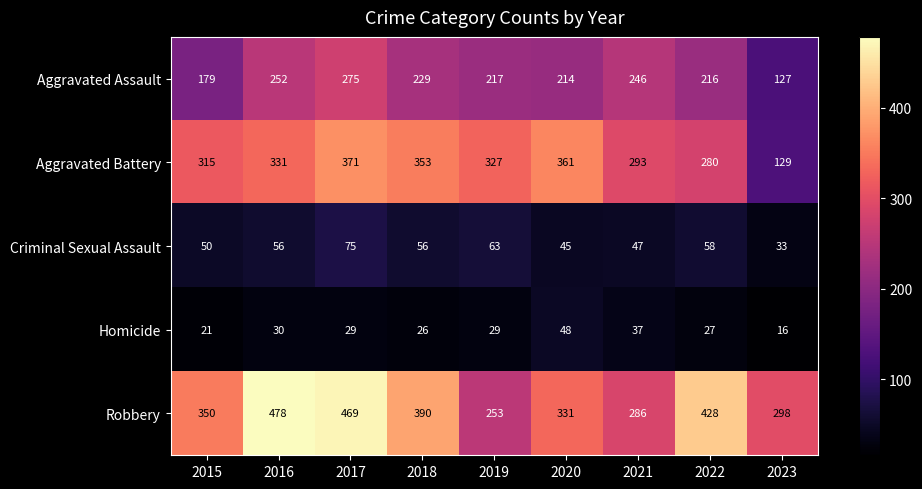

At which category does the chart reach its peak across all series?

2016